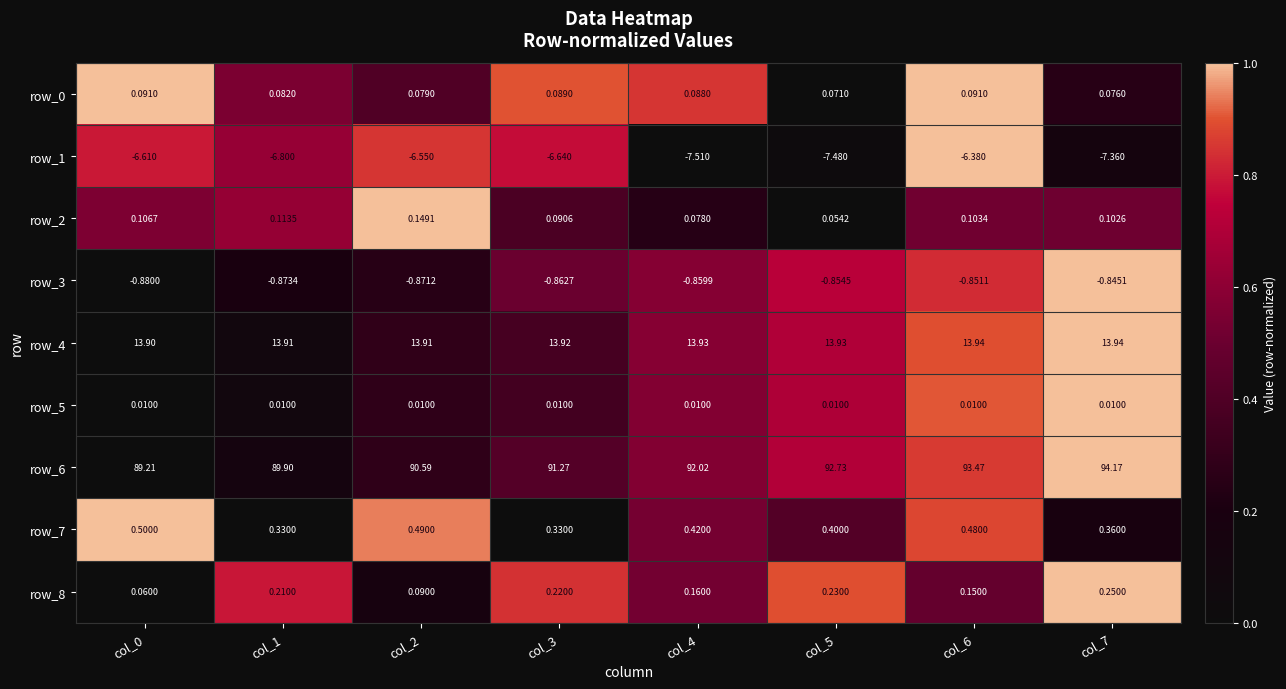

At which category does the chart reach its peak across all series?

col_7